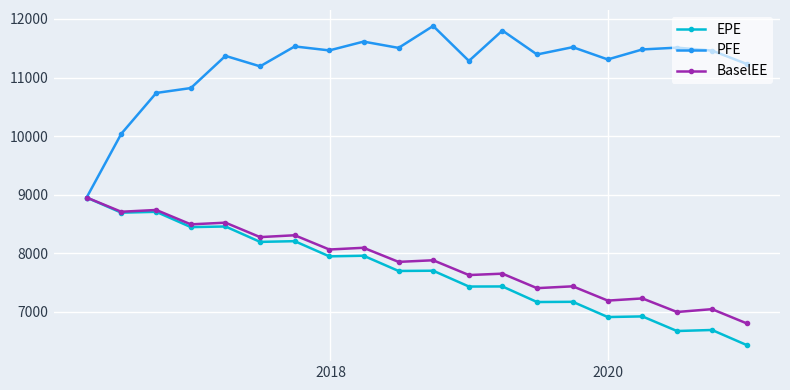

Which series has the widest spread of values?

PFE